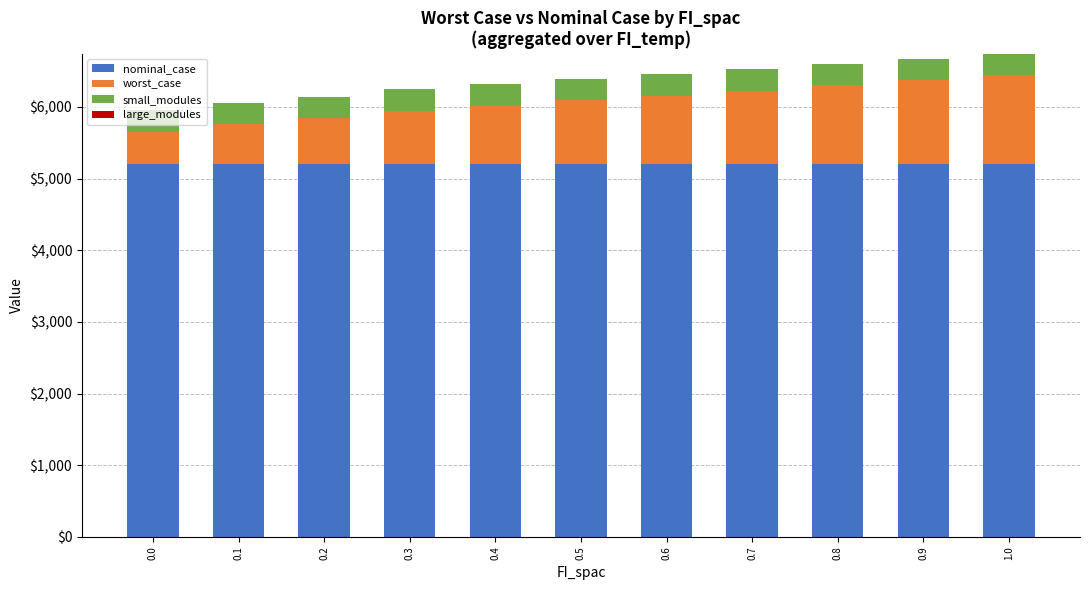

What is the lowest value of the nominal_case series?

5198.4